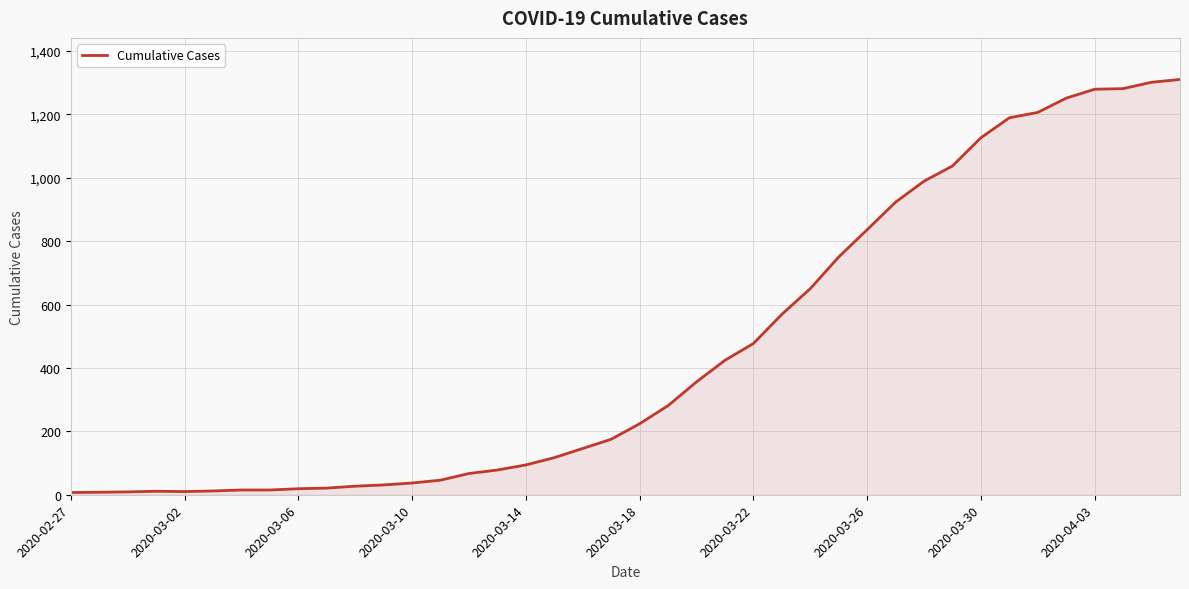

What is the difference between the maximum and minimum values?

1303